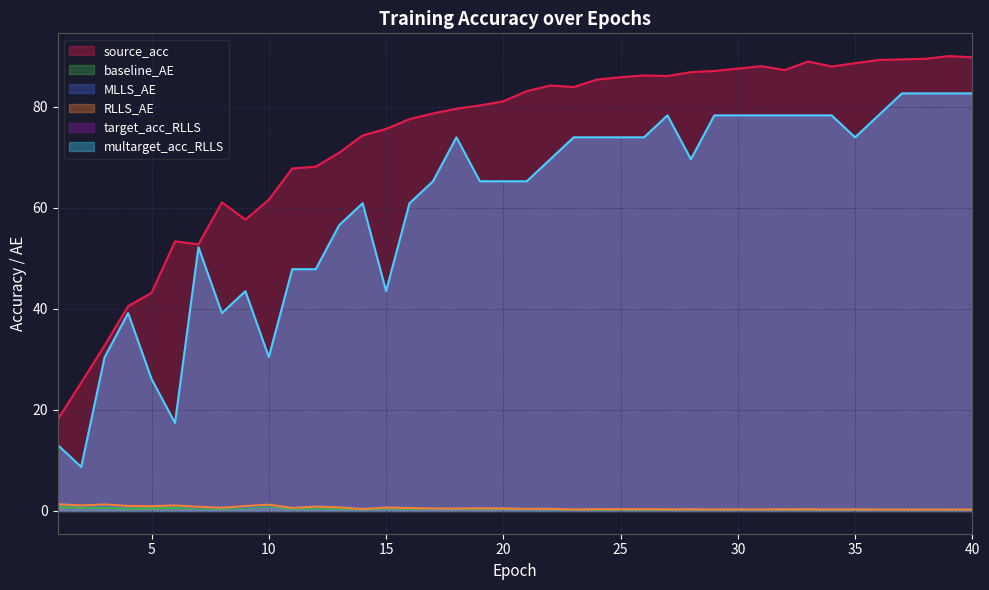

The value of multarget_acc_RLLS at 21 is 37.0. True or false?

False